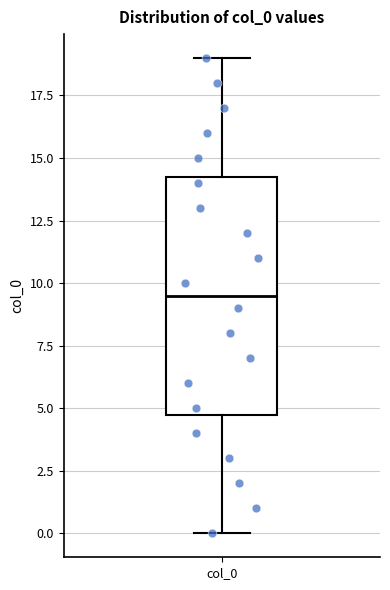

Where does the upper whisker of the box for col_0 end on the y-axis? The values are not printed on the chart, so give them approximately, as read against the axis.

19.0